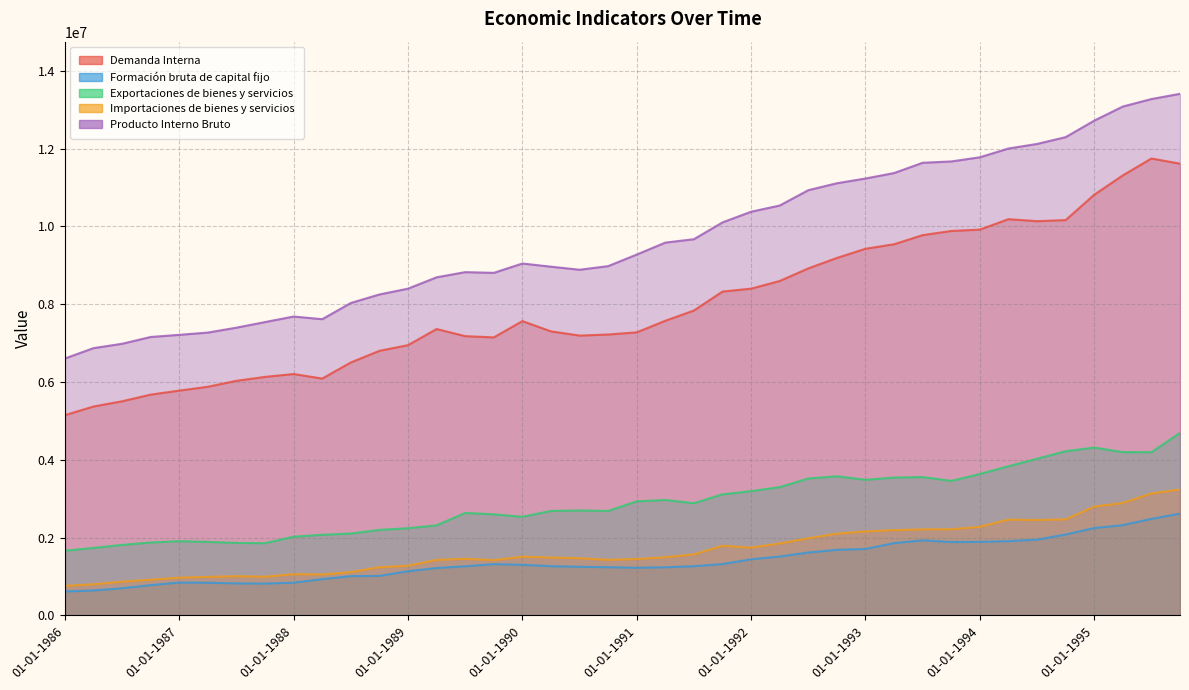

Read the Formación bruta de capital fijo value at 01-10-1989, to the nearest 10.

1316910